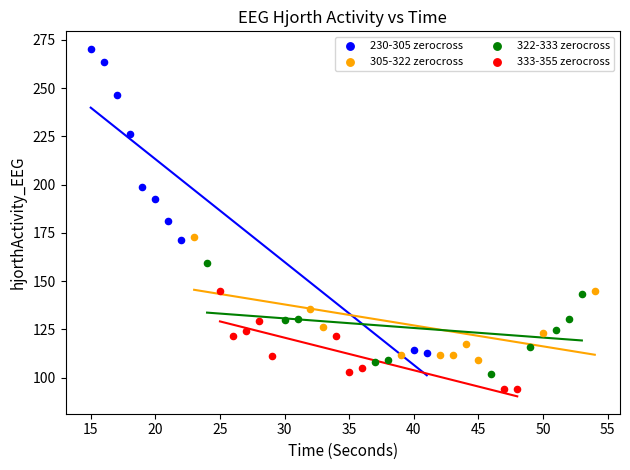

Which series reaches the maximum Y coordinate?

230-305 zerocross